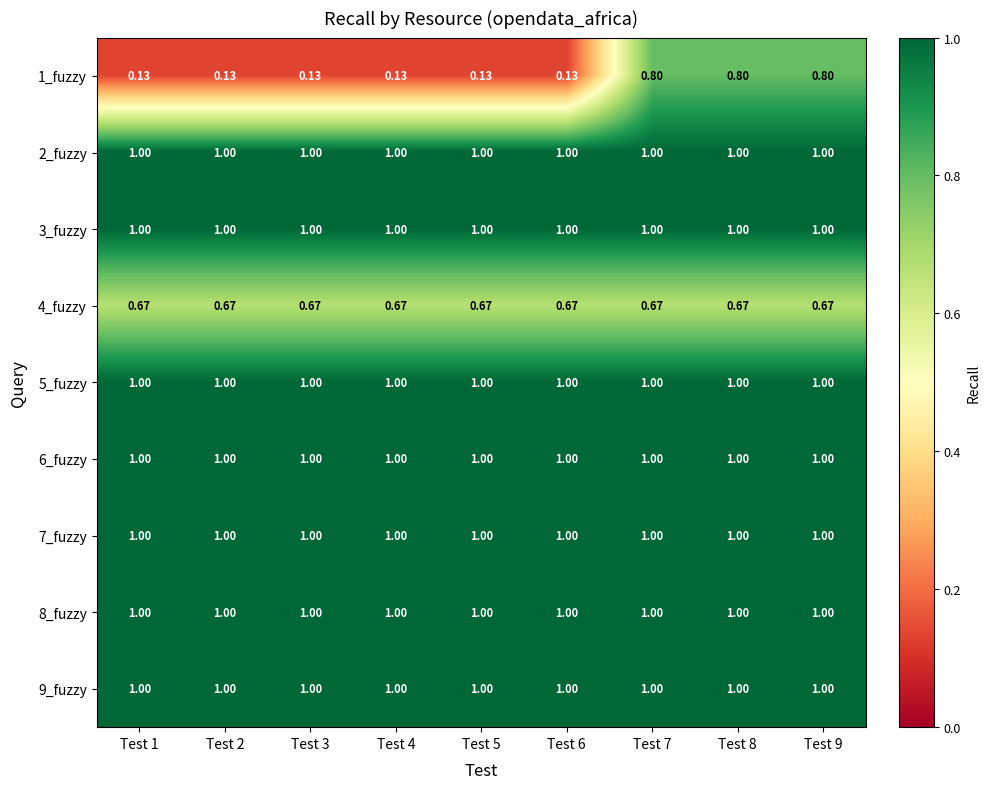

Is the value of 1_fuzzy at Test 7 greater than the value of 5_fuzzy at Test 2?

No